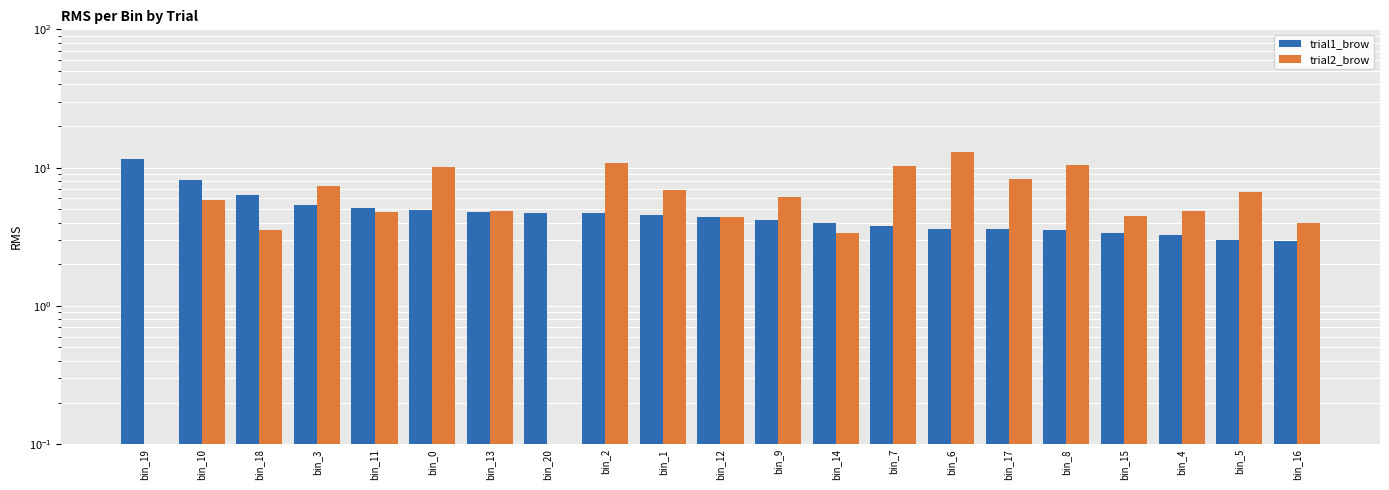

The trial2_brow series shows 4.5 at bin_15. True or false?

True